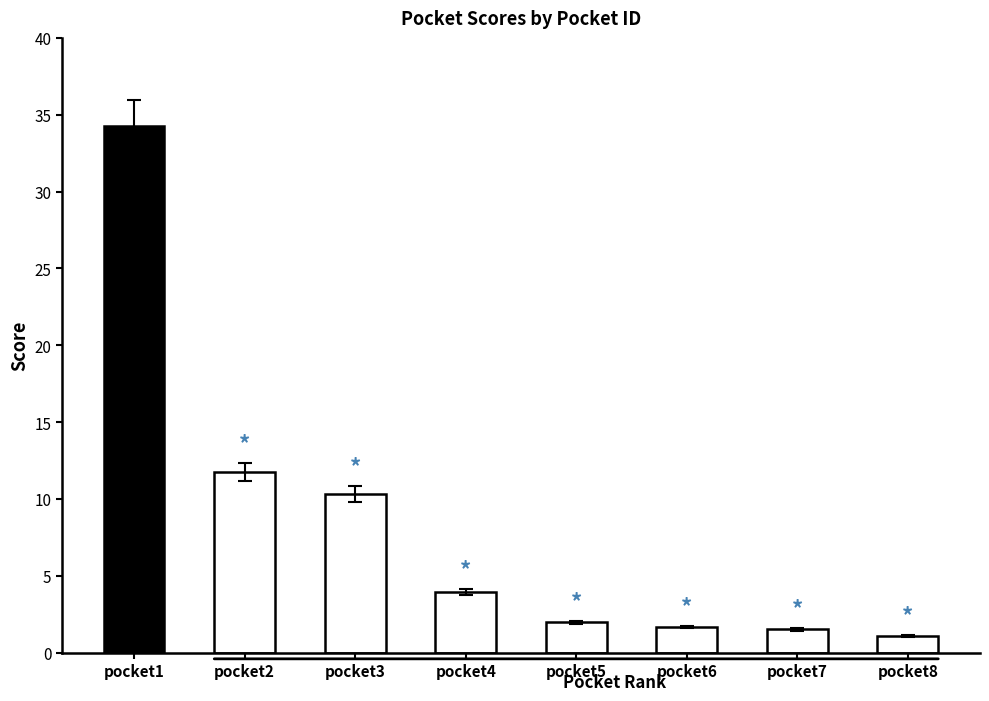

Is it true that the value at pocket1 is 34.2?

True